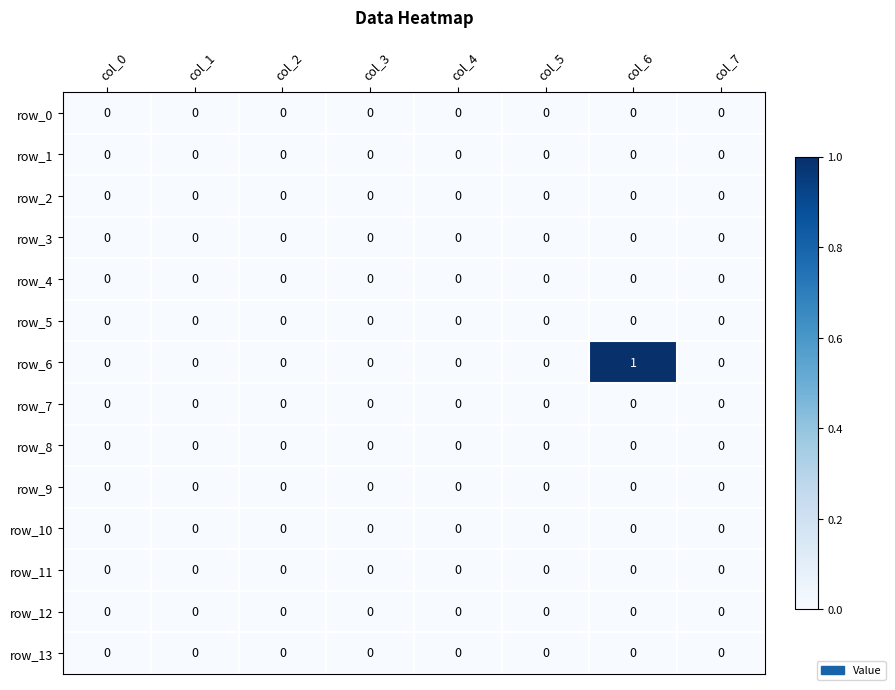

Reading right to left, list all the values displayed in this chart.

row_0: col_7=0	col_6=0	col_5=0	col_4=0	col_3=0	col_2=0	col_1=0	col_0=0
row_1: col_7=0	col_6=0	col_5=0	col_4=0	col_3=0	col_2=0	col_1=0	col_0=0
row_2: col_7=0	col_6=0	col_5=0	col_4=0	col_3=0	col_2=0	col_1=0	col_0=0
row_3: col_7=0	col_6=0	col_5=0	col_4=0	col_3=0	col_2=0	col_1=0	col_0=0
row_4: col_7=0	col_6=0	col_5=0	col_4=0	col_3=0	col_2=0	col_1=0	col_0=0
row_5: col_7=0	col_6=0	col_5=0	col_4=0	col_3=0	col_2=0	col_1=0	col_0=0
row_6: col_7=0	col_6=1	col_5=0	col_4=0	col_3=0	col_2=0	col_1=0	col_0=0
row_7: col_7=0	col_6=0	col_5=0	col_4=0	col_3=0	col_2=0	col_1=0	col_0=0
row_8: col_7=0	col_6=0	col_5=0	col_4=0	col_3=0	col_2=0	col_1=0	col_0=0
row_9: col_7=0	col_6=0	col_5=0	col_4=0	col_3=0	col_2=0	col_1=0	col_0=0
row_10: col_7=0	col_6=0	col_5=0	col_4=0	col_3=0	col_2=0	col_1=0	col_0=0
row_11: col_7=0	col_6=0	col_5=0	col_4=0	col_3=0	col_2=0	col_1=0	col_0=0
row_12: col_7=0	col_6=0	col_5=0	col_4=0	col_3=0	col_2=0	col_1=0	col_0=0
row_13: col_7=0	col_6=0	col_5=0	col_4=0	col_3=0	col_2=0	col_1=0	col_0=0